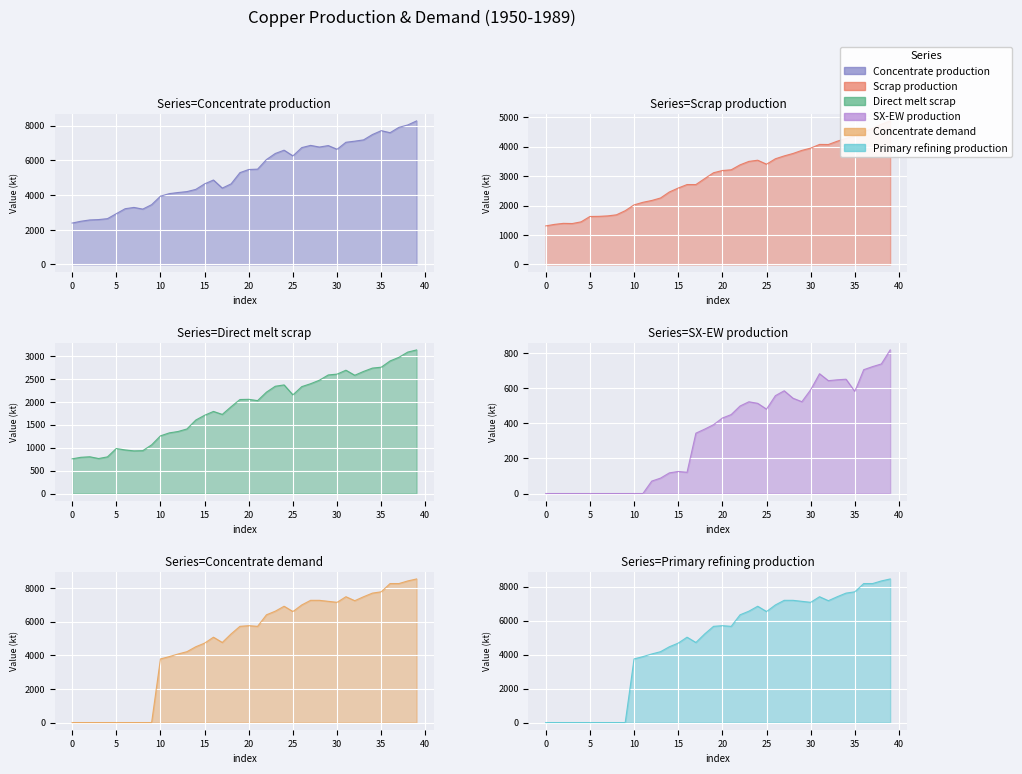

True or false: Direct melt scrap and Concentrate production intersect in this chart.

False